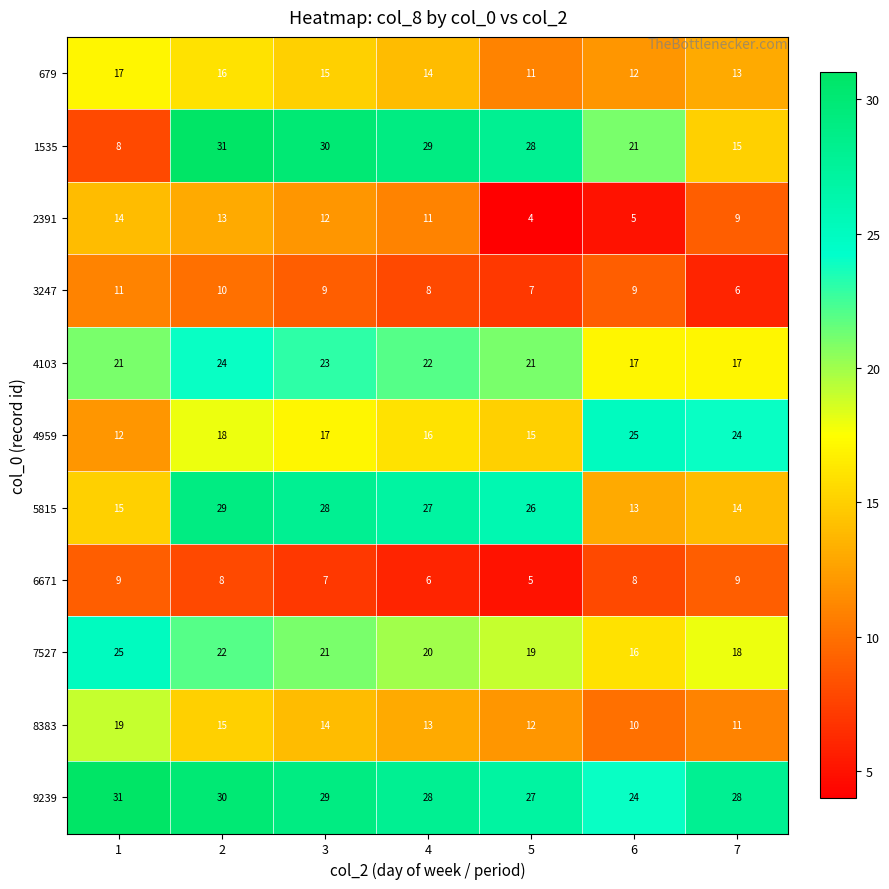

At which category is the sum across all series the highest?

2